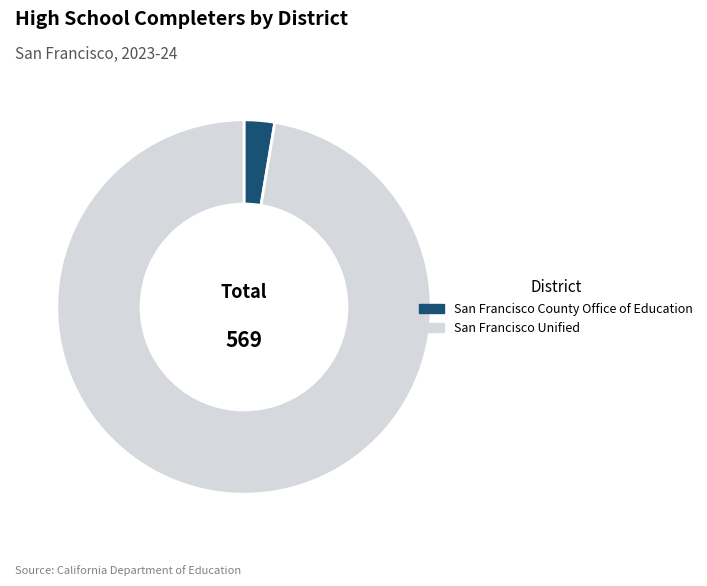

Is there a majority slice in this chart?

Yes